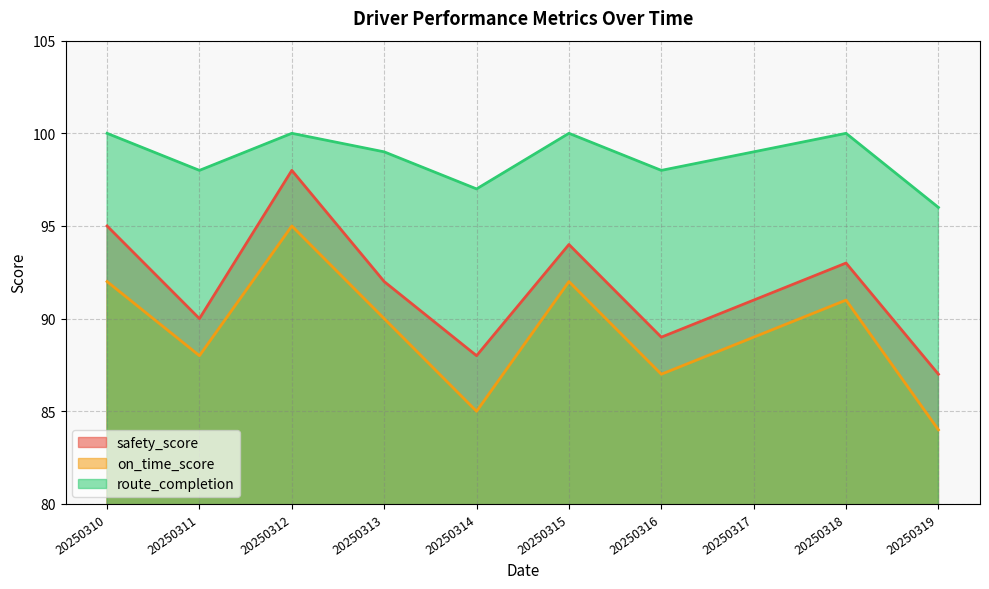

How many lines are shown in the chart?

3